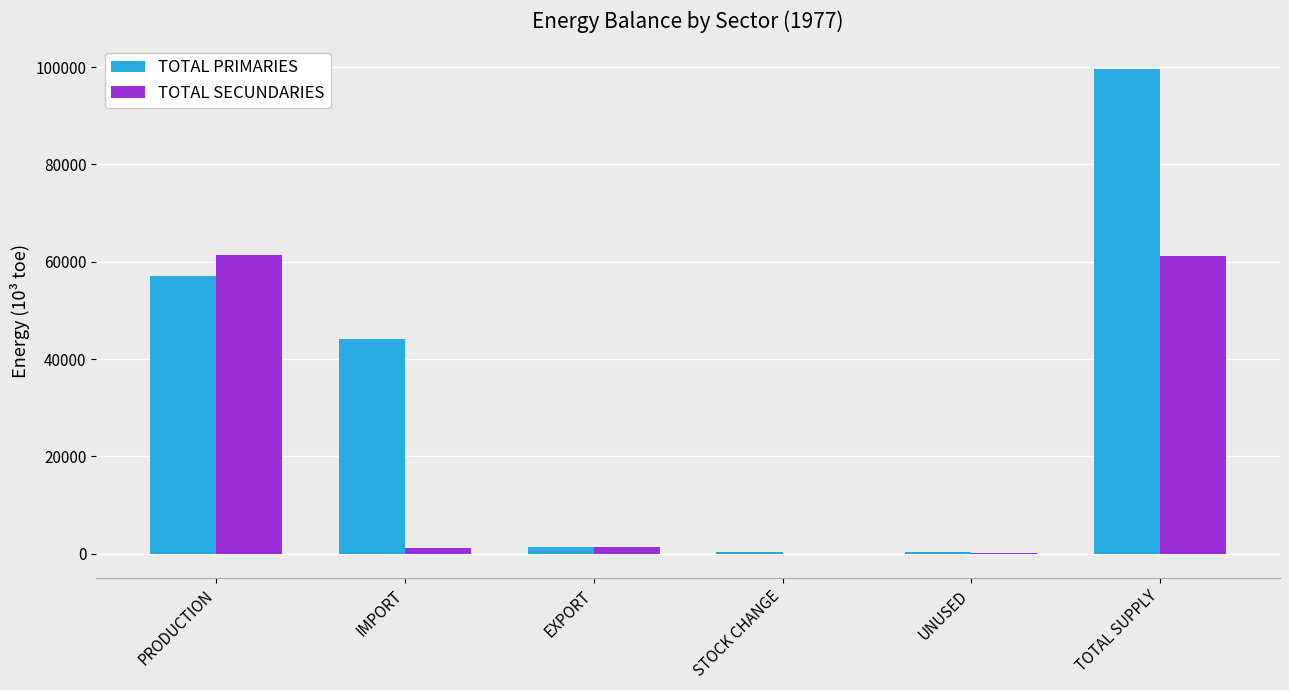

How many data points does each series have?

6